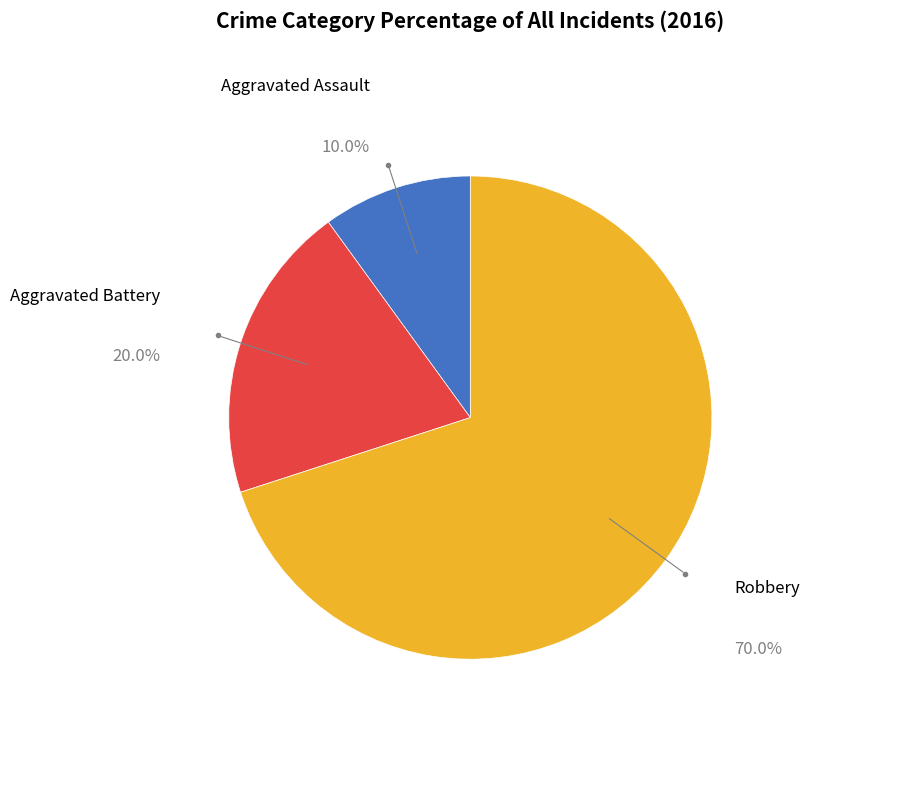

What percentage is the Aggravated Battery slice, to the nearest percent?

20%